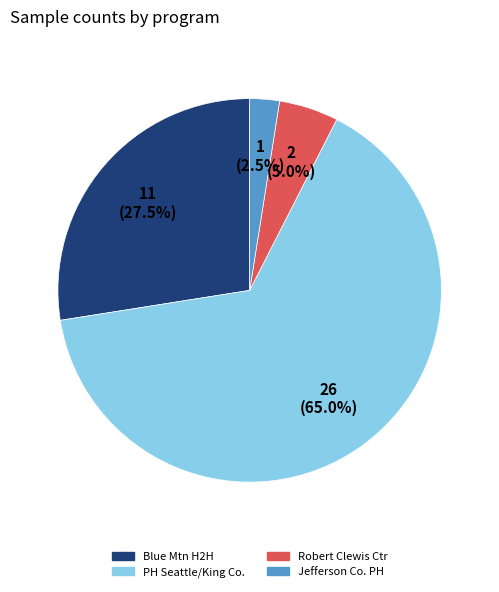

To the nearest percent, what is the difference between the largest and smallest slice percentages?

62%